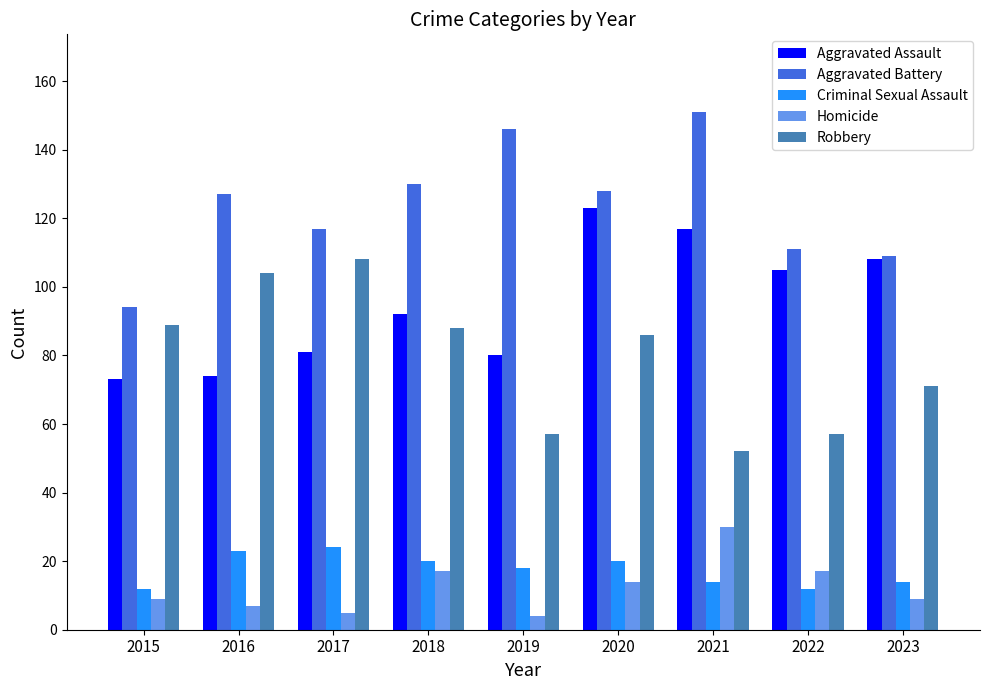

What is the difference between the maximum and minimum values in the Criminal Sexual Assault series?

12